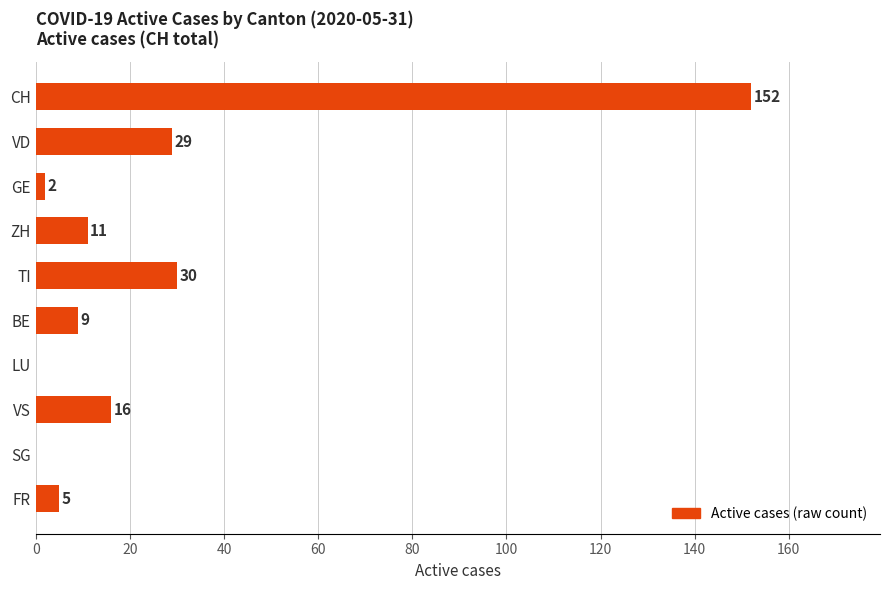

Does the chart contain stacked bars?

No